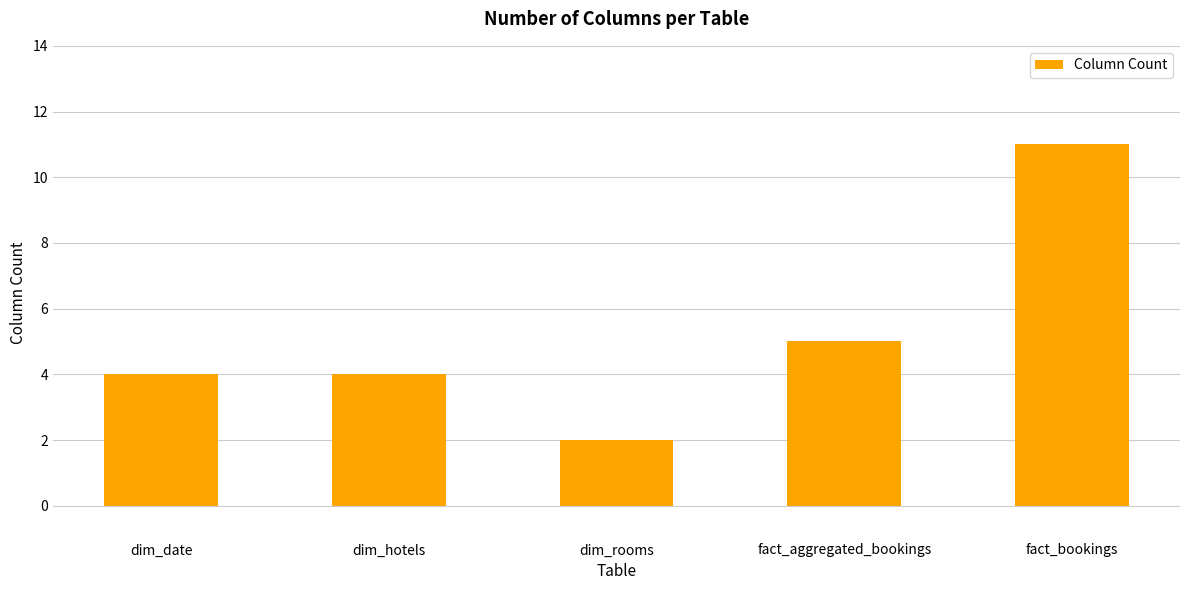

Reading right to left, transcribe all the data shown in this chart.

11	5	2	4	4